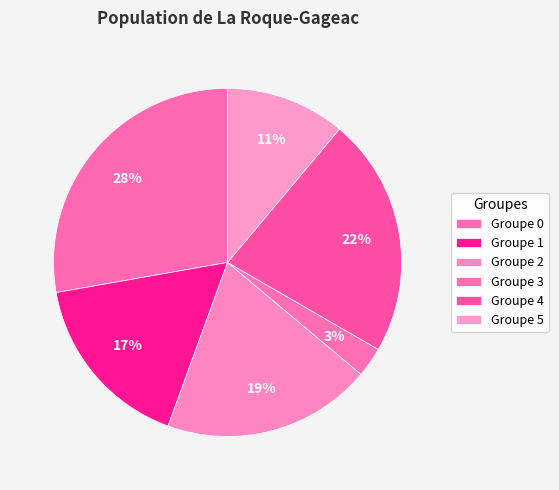

Count the number of slices in the pie.

6